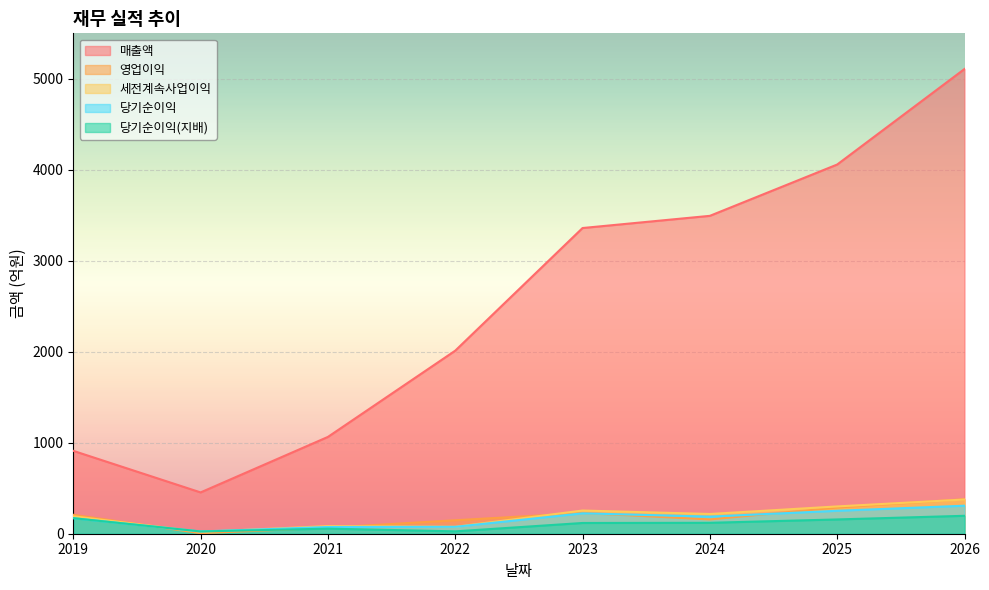

At how many categories does at least one series exceed 789?

7